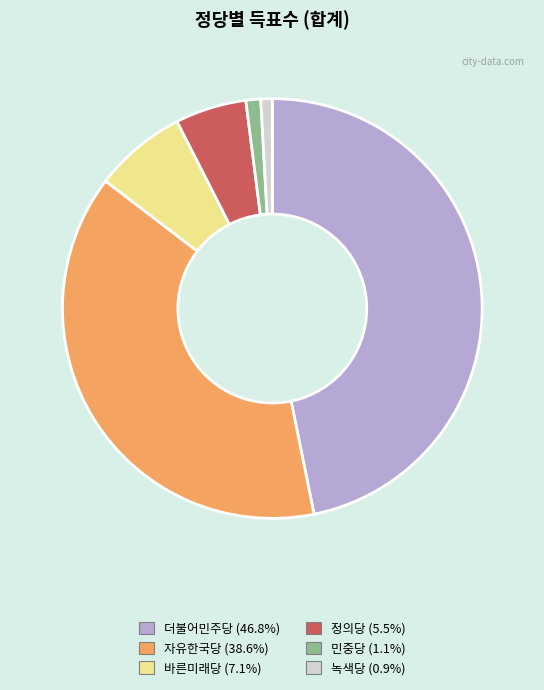

Does 자유한국당 account for over 50% of the chart?

No